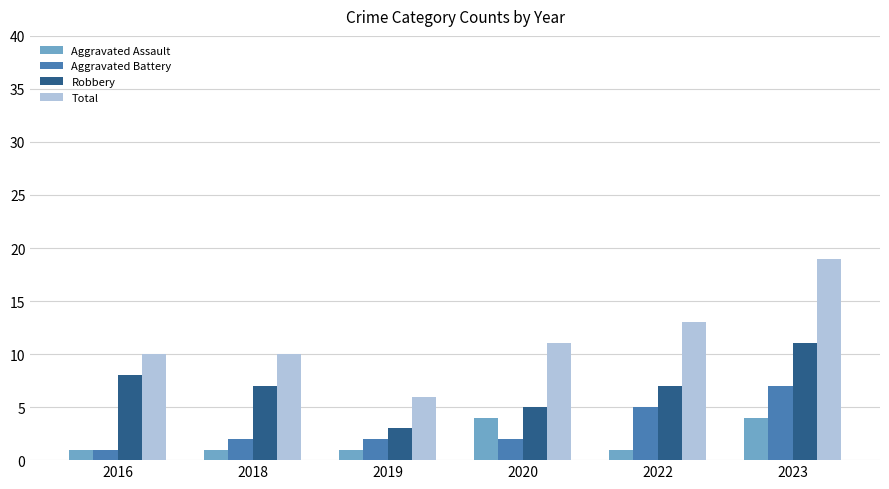

At which label does Robbery reach its peak?

2023